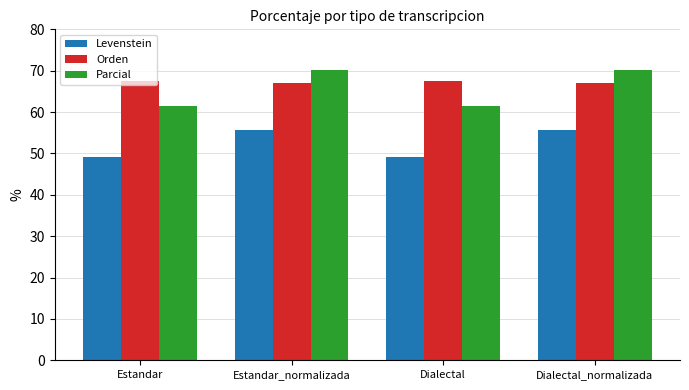

Read the Parcial value at Estandar.

61.5